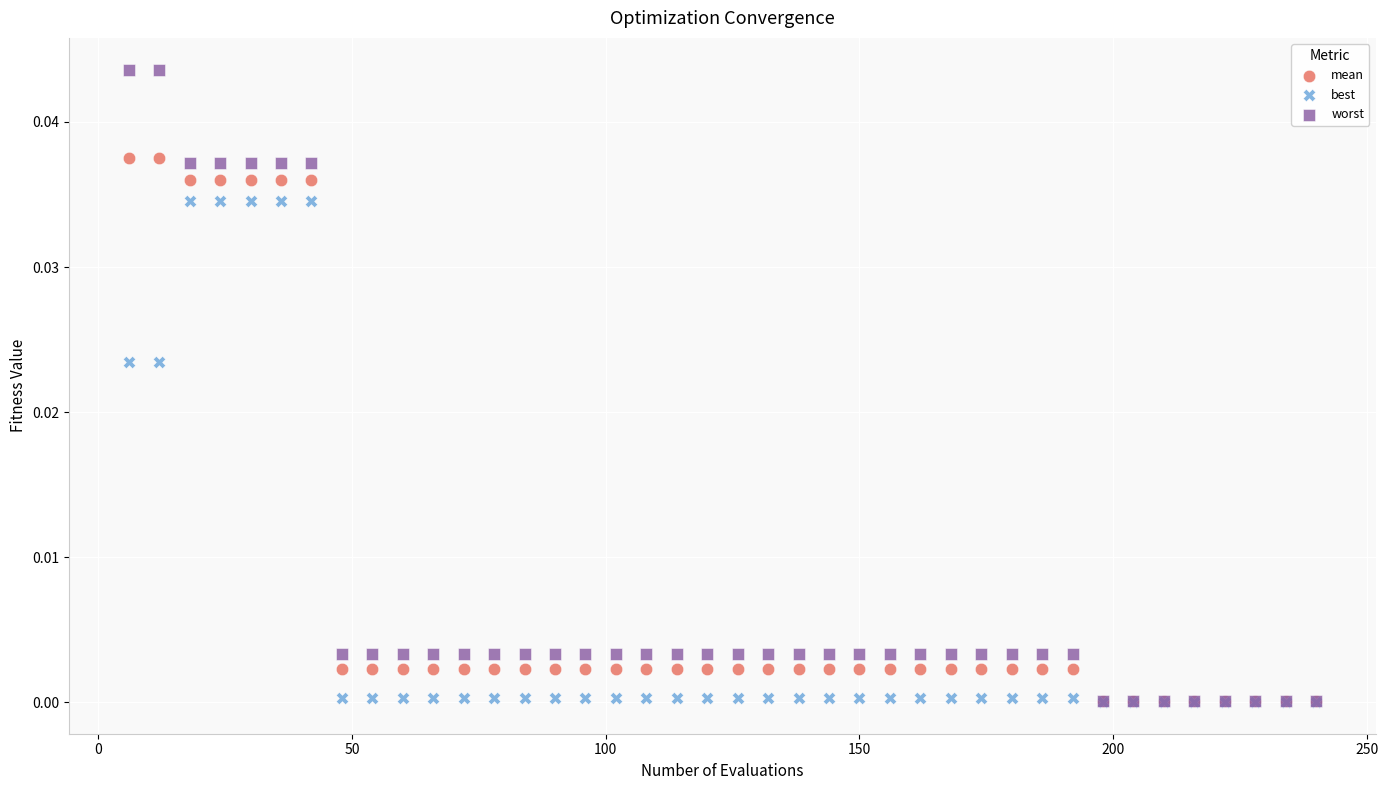

What are all the series names shown in the legend?

mean, best, worst